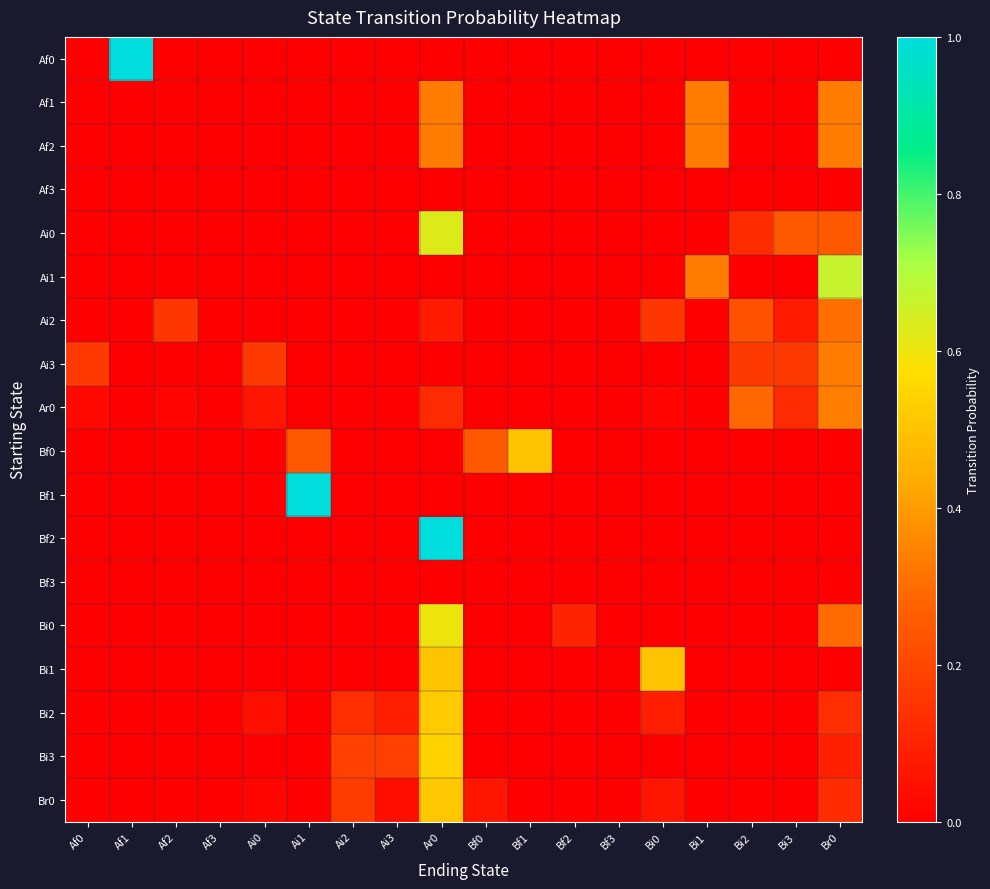

Reading right to left, list all the values displayed in this chart.

Af0: Br0=0.0	Bi3=0.0	Bi2=0.0	Bi1=0.0	Bi0=0.0	Bf3=0.0	Bf2=0.0	Bf1=0.0	Bf0=0.0	Ar0=0.0	Ai3=0.0	Ai2=0.0	Ai1=0.0	Ai0=0.0	Af3=0.0	Af2=0.0	Af1=1.0	Af0=0.0
Af1: Br0=0.3	Bi3=0.0	Bi2=0.0	Bi1=0.3	Bi0=0.0	Bf3=0.0	Bf2=0.0	Bf1=0.0	Bf0=0.0	Ar0=0.3	Ai3=0.0	Ai2=0.0	Ai1=0.0	Ai0=0.0	Af3=0.0	Af2=0.0	Af1=0.0	Af0=0.0
Af2: Br0=0.3	Bi3=0.0	Bi2=0.0	Bi1=0.3	Bi0=0.0	Bf3=0.0	Bf2=0.0	Bf1=0.0	Bf0=0.0	Ar0=0.3	Ai3=0.0	Ai2=0.0	Ai1=0.0	Ai0=0.0	Af3=0.0	Af2=0.0	Af1=0.0	Af0=0.0
Af3: Br0=0.0	Bi3=0.0	Bi2=0.0	Bi1=0.0	Bi0=0.0	Bf3=0.0	Bf2=0.0	Bf1=0.0	Bf0=0.0	Ar0=0.0	Ai3=0.0	Ai2=0.0	Ai1=0.0	Ai0=0.0	Af3=0.0	Af2=0.0	Af1=0.0	Af0=0.0
Ai0: Br0=0.2	Bi3=0.2	Bi2=0.1	Bi1=0.0	Bi0=0.0	Bf3=0.0	Bf2=0.0	Bf1=0.0	Bf0=0.0	Ar0=0.6	Ai3=0.0	Ai2=0.0	Ai1=0.0	Ai0=0.0	Af3=0.0	Af2=0.0	Af1=0.0	Af0=0.0
Ai1: Br0=0.7	Bi3=0.0	Bi2=0.0	Bi1=0.3	Bi0=0.0	Bf3=0.0	Bf2=0.0	Bf1=0.0	Bf0=0.0	Ar0=0.0	Ai3=0.0	Ai2=0.0	Ai1=0.0	Ai0=0.0	Af3=0.0	Af2=0.0	Af1=0.0	Af0=0.0
Ai2: Br0=0.3	Bi3=0.1	Bi2=0.2	Bi1=0.0	Bi0=0.2	Bf3=0.0	Bf2=0.0	Bf1=0.0	Bf0=0.0	Ar0=0.1	Ai3=0.0	Ai2=0.0	Ai1=0.0	Ai0=0.0	Af3=0.0	Af2=0.2	Af1=0.0	Af0=0.0
Ai3: Br0=0.3	Bi3=0.2	Bi2=0.2	Bi1=0.0	Bi0=0.0	Bf3=0.0	Bf2=0.0	Bf1=0.0	Bf0=0.0	Ar0=0.0	Ai3=0.0	Ai2=0.0	Ai1=0.0	Ai0=0.2	Af3=0.0	Af2=0.0	Af1=0.0	Af0=0.2
Ar0: Br0=0.3	Bi3=0.1	Bi2=0.3	Bi1=0.0	Bi0=0.0	Bf3=0.0	Bf2=0.0	Bf1=0.0	Bf0=0.0	Ar0=0.1	Ai3=0.0	Ai2=0.0	Ai1=0.0	Ai0=0.1	Af3=0.0	Af2=0.0	Af1=0.0	Af0=0.0
Bf0: Br0=0.0	Bi3=0.0	Bi2=0.0	Bi1=0.0	Bi0=0.0	Bf3=0.0	Bf2=0.0	Bf1=0.5	Bf0=0.2	Ar0=0.0	Ai3=0.0	Ai2=0.0	Ai1=0.2	Ai0=0.0	Af3=0.0	Af2=0.0	Af1=0.0	Af0=0.0
Bf1: Br0=0.0	Bi3=0.0	Bi2=0.0	Bi1=0.0	Bi0=0.0	Bf3=0.0	Bf2=0.0	Bf1=0.0	Bf0=0.0	Ar0=0.0	Ai3=0.0	Ai2=0.0	Ai1=1.0	Ai0=0.0	Af3=0.0	Af2=0.0	Af1=0.0	Af0=0.0
Bf2: Br0=0.0	Bi3=0.0	Bi2=0.0	Bi1=0.0	Bi0=0.0	Bf3=0.0	Bf2=0.0	Bf1=0.0	Bf0=0.0	Ar0=1.0	Ai3=0.0	Ai2=0.0	Ai1=0.0	Ai0=0.0	Af3=0.0	Af2=0.0	Af1=0.0	Af0=0.0
Bf3: Br0=0.0	Bi3=0.0	Bi2=0.0	Bi1=0.0	Bi0=0.0	Bf3=0.0	Bf2=0.0	Bf1=0.0	Bf0=0.0	Ar0=0.0	Ai3=0.0	Ai2=0.0	Ai1=0.0	Ai0=0.0	Af3=0.0	Af2=0.0	Af1=0.0	Af0=0.0
Bi0: Br0=0.3	Bi3=0.0	Bi2=0.0	Bi1=0.0	Bi0=0.0	Bf3=0.0	Bf2=0.1	Bf1=0.0	Bf0=0.0	Ar0=0.6	Ai3=0.0	Ai2=0.0	Ai1=0.0	Ai0=0.0	Af3=0.0	Af2=0.0	Af1=0.0	Af0=0.0
Bi1: Br0=0.0	Bi3=0.0	Bi2=0.0	Bi1=0.0	Bi0=0.5	Bf3=0.0	Bf2=0.0	Bf1=0.0	Bf0=0.0	Ar0=0.5	Ai3=0.0	Ai2=0.0	Ai1=0.0	Ai0=0.0	Af3=0.0	Af2=0.0	Af1=0.0	Af0=0.0
Bi2: Br0=0.1	Bi3=0.0	Bi2=0.0	Bi1=0.0	Bi0=0.1	Bf3=0.0	Bf2=0.0	Bf1=0.0	Bf0=0.0	Ar0=0.5	Ai3=0.1	Ai2=0.1	Ai1=0.0	Ai0=0.0	Af3=0.0	Af2=0.0	Af1=0.0	Af0=0.0
Bi3: Br0=0.1	Bi3=0.0	Bi2=0.0	Bi1=0.0	Bi0=0.0	Bf3=0.0	Bf2=0.0	Bf1=0.0	Bf0=0.0	Ar0=0.5	Ai3=0.2	Ai2=0.2	Ai1=0.0	Ai0=0.0	Af3=0.0	Af2=0.0	Af1=0.0	Af0=0.0
Br0: Br0=0.1	Bi3=0.0	Bi2=0.0	Bi1=0.0	Bi0=0.1	Bf3=0.0	Bf2=0.0	Bf1=0.0	Bf0=0.1	Ar0=0.5	Ai3=0.0	Ai2=0.2	Ai1=0.0	Ai0=0.0	Af3=0.0	Af2=0.0	Af1=0.0	Af0=0.0